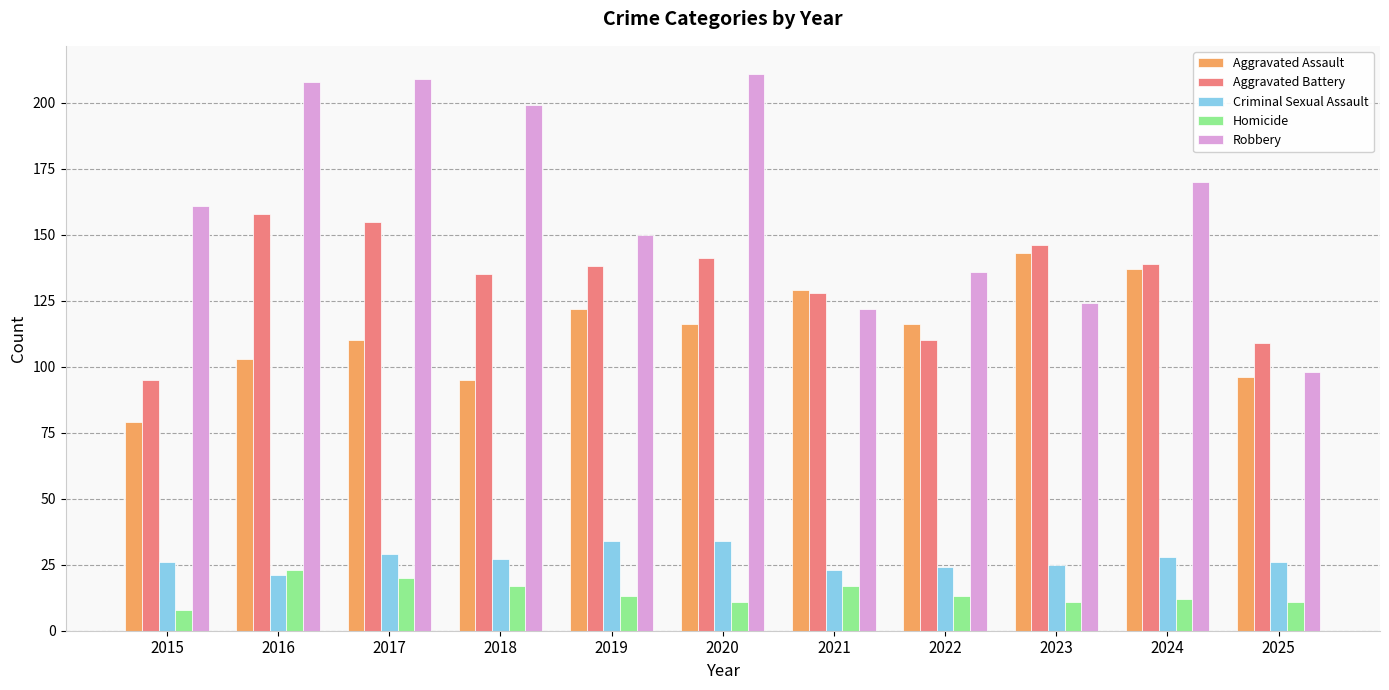

Reading left to right, transcribe all the data shown in this chart.

Aggravated Assault: 79	103	110	95	122	116	129	116	143	137	96
Aggravated Battery: 95	158	155	135	138	141	128	110	146	139	109
Criminal Sexual Assault: 26	21	29	27	34	34	23	24	25	28	26
Homicide: 8	23	20	17	13	11	17	13	11	12	11
Robbery: 161	208	209	199	150	211	122	136	124	170	98